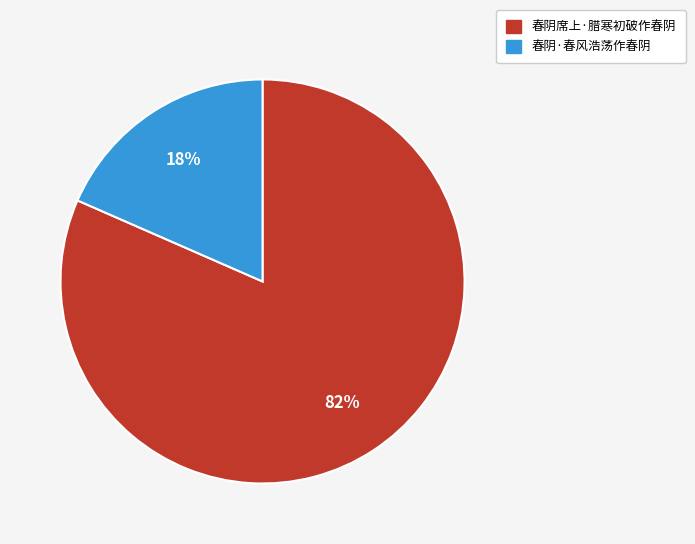

To the nearest percent, what is the average slice percentage?

50%